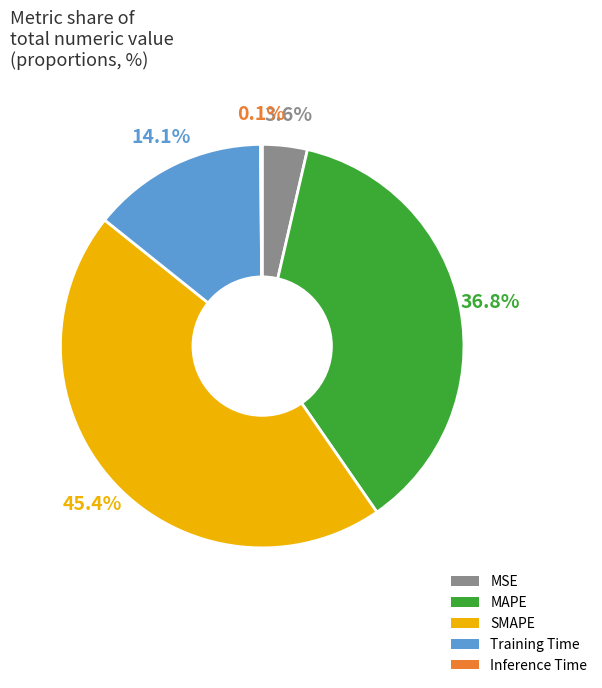

Do SMAPE and Training Time together represent more than half of the pie?

Yes